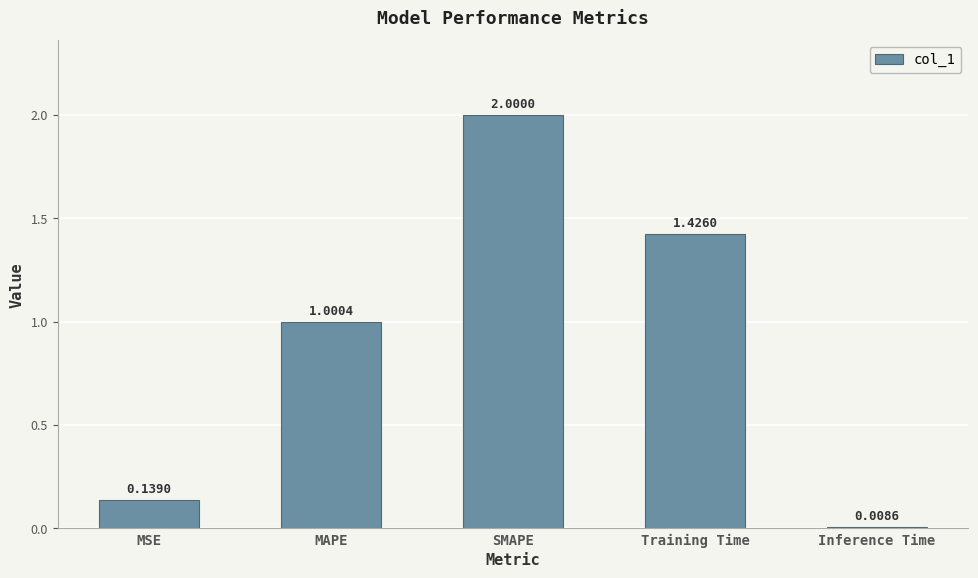

What is the difference between the second highest and second lowest values?

1.3